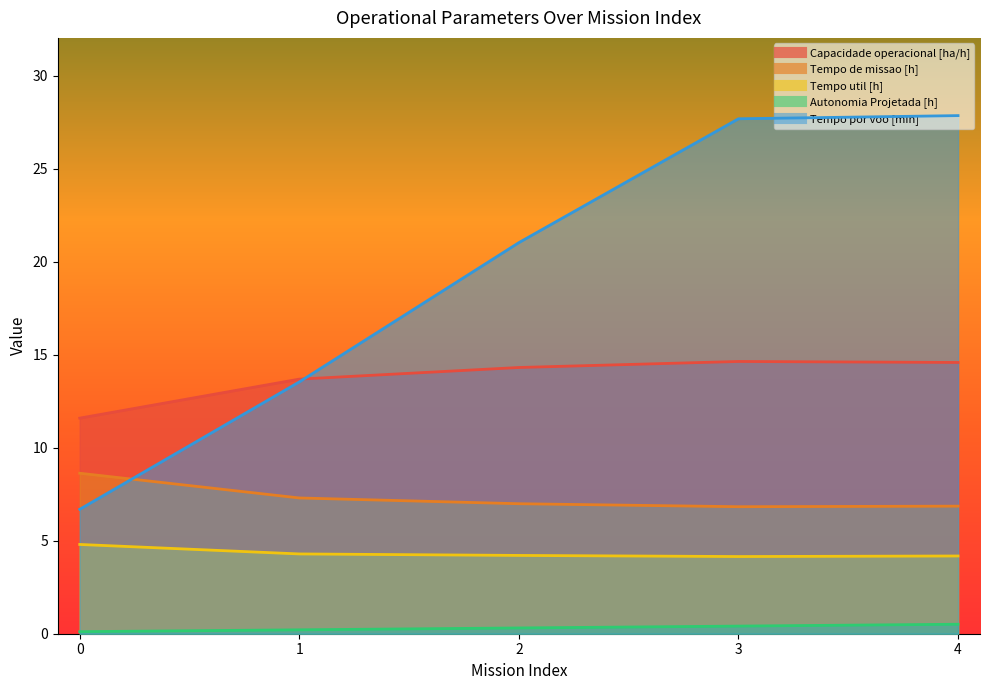

True or false: Autonomia Projetada [h] and Capacidade operacional [ha/h] intersect in this chart.

False